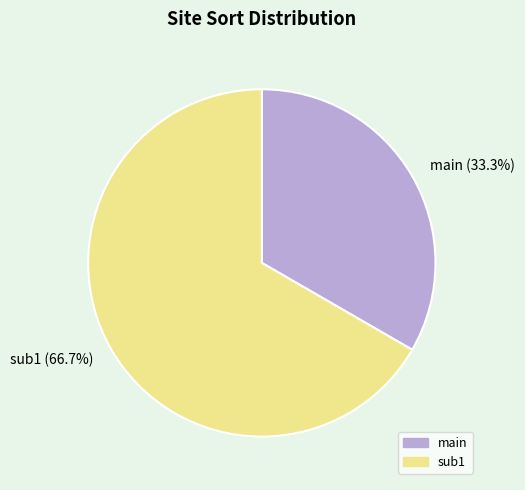

Which category has the biggest portion of the pie?

sub1